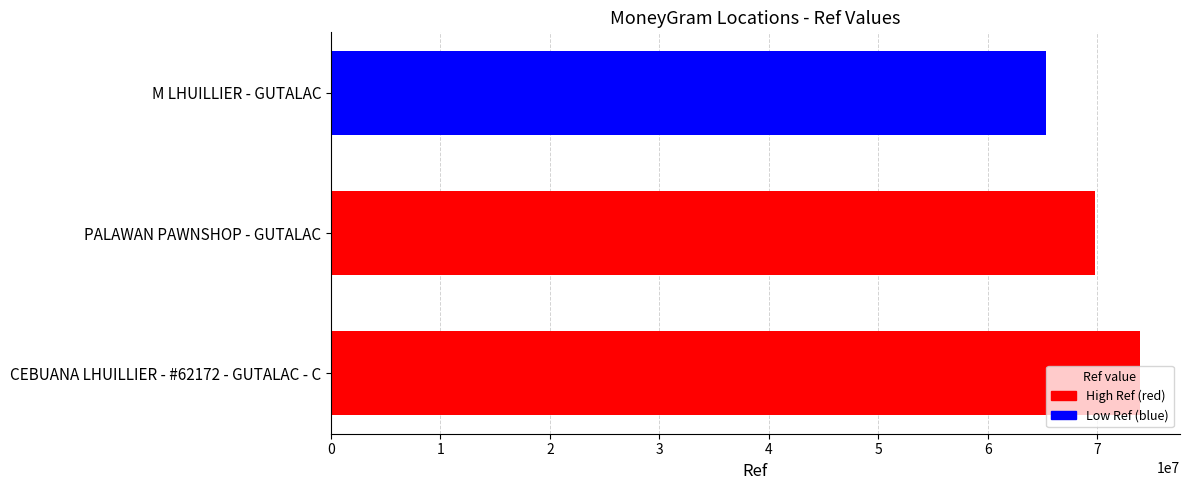

Which has a higher value, M LHUILLIER - GUTALAC or CEBUANA LHUILLIER - #62172 - GUTALAC - C?

CEBUANA LHUILLIER - #62172 - GUTALAC - C